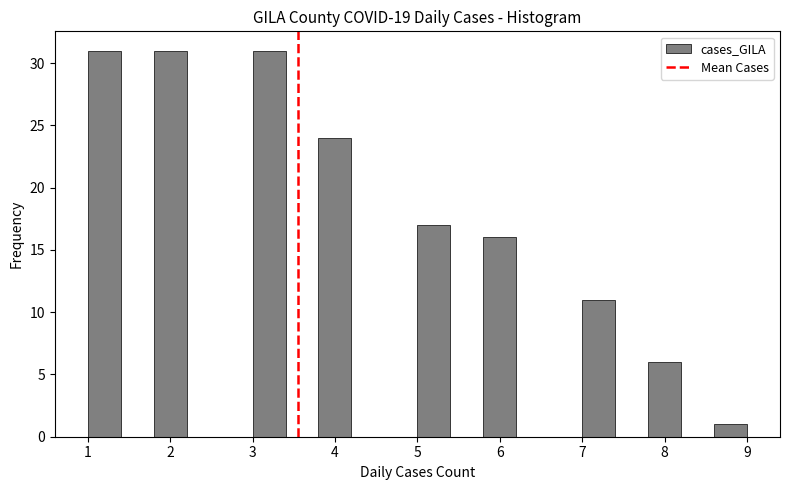

How tall is the bar that spans 1.0 to 1.4 on the x-axis? The values are not printed on the chart, so give them approximately, as read against the axis.

31